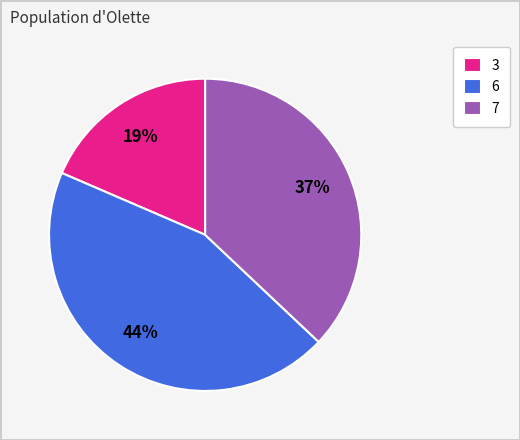

To the nearest percent, what is the combined percentage of 3 and 6?

63%